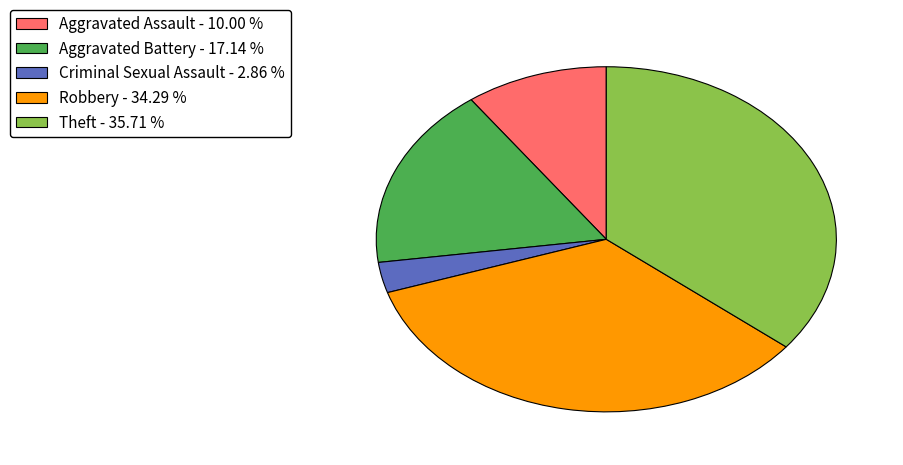

Does any single category account for the majority?

No